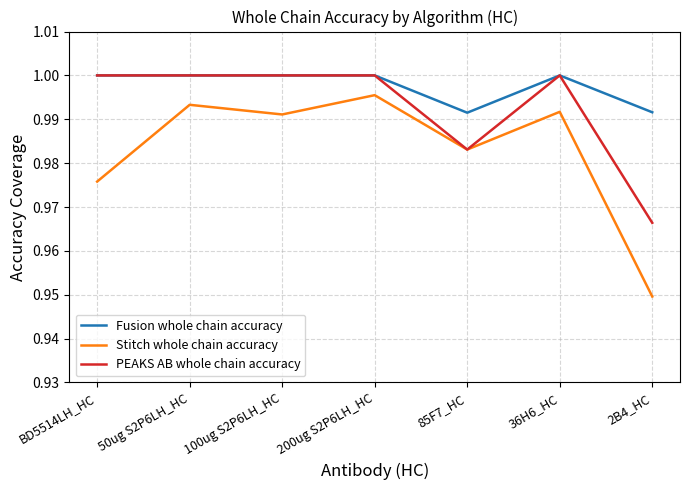

Which series has the widest spread of values?

Stitch whole chain accuracy